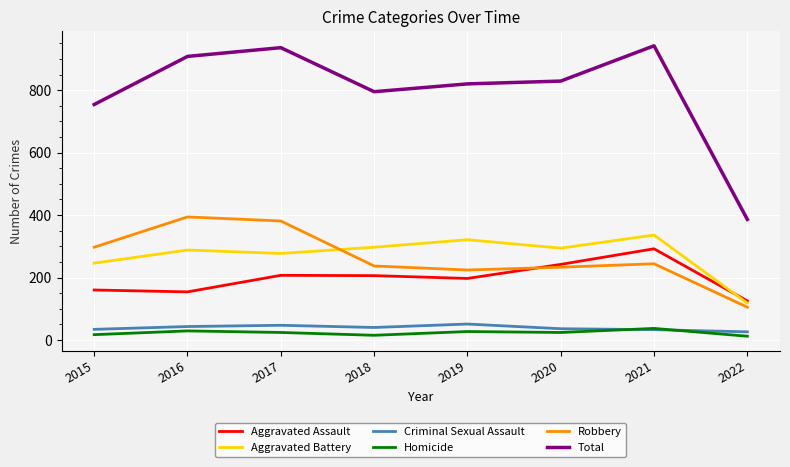

What are all the series names shown in the legend?

Aggravated Assault, Aggravated Battery, Criminal Sexual Assault, Homicide, Robbery, Total